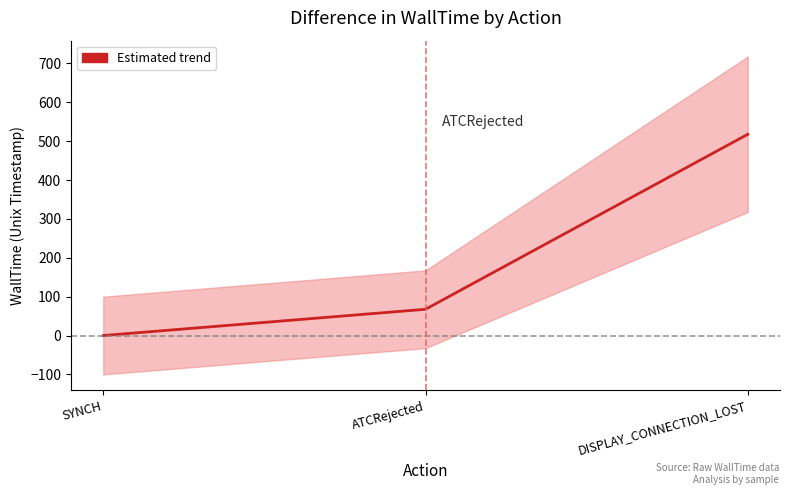

List the labels in order of value, largest first.

DISPLAY_CONNECTION_LOST, ATCRejected, SYNCH